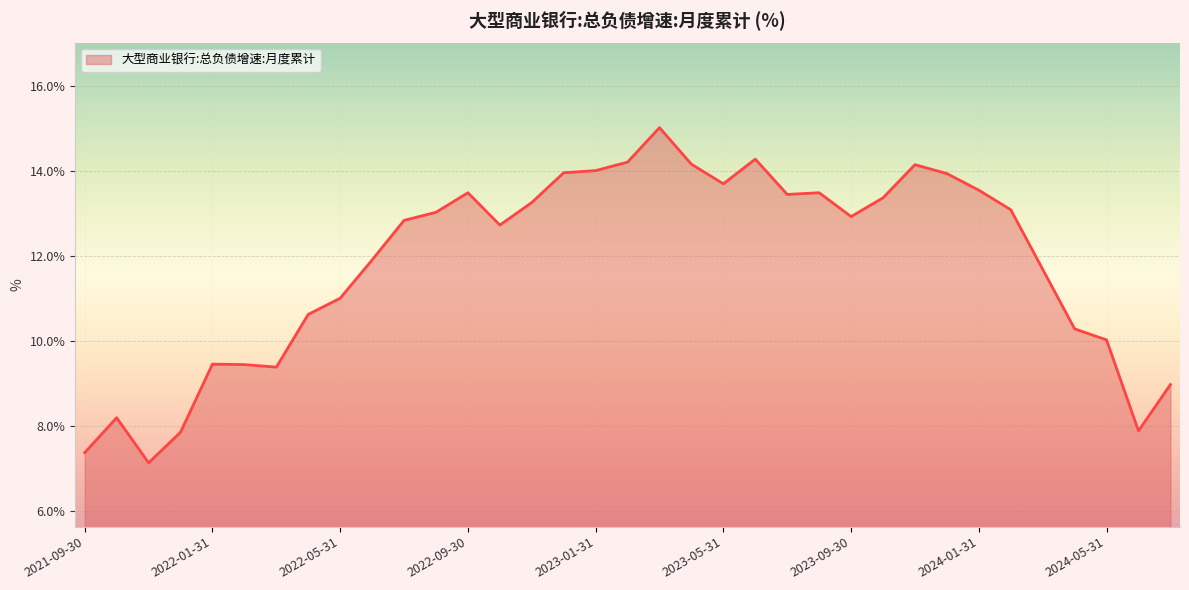

Count the number of categories in the chart.

35